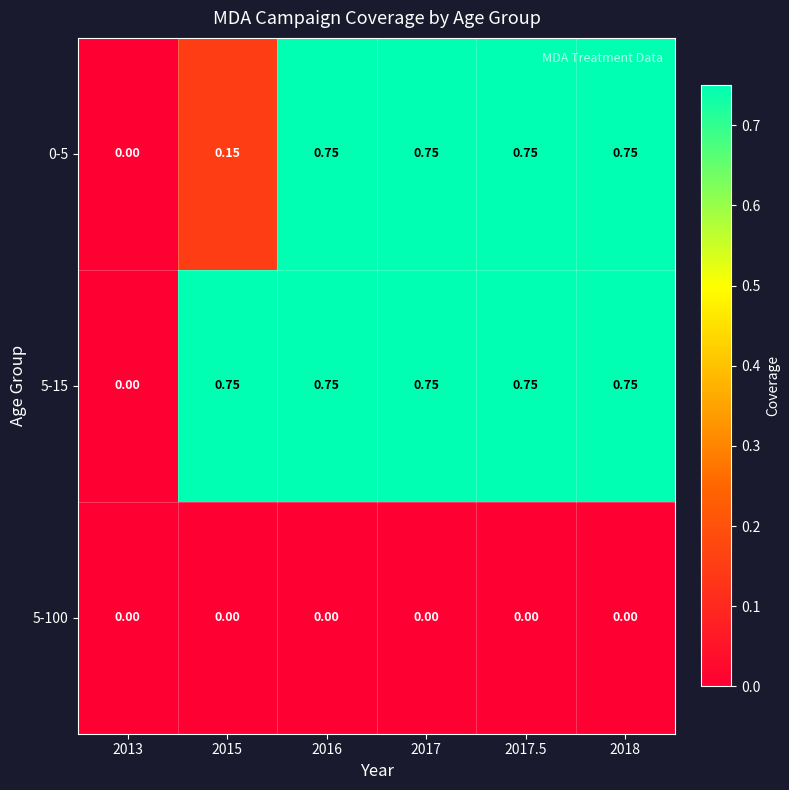

Which series has the largest total across all categories?

5-15